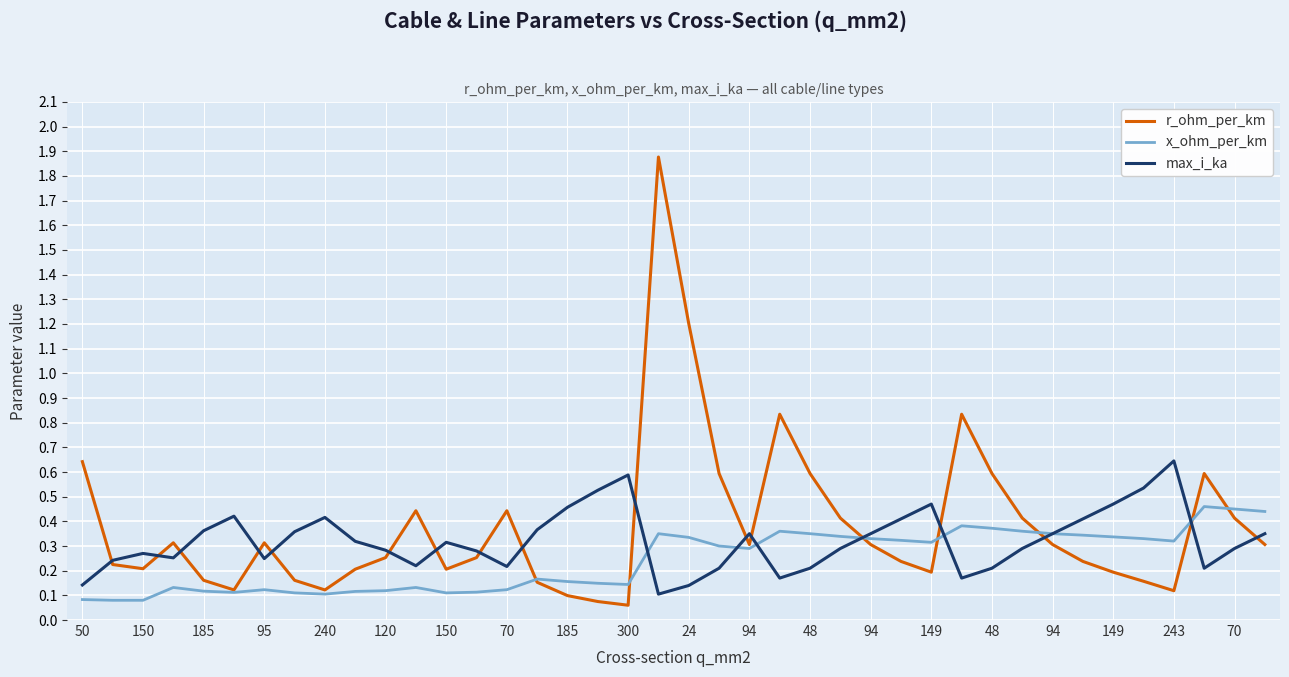

Which series ends up on top after the final intersection of x_ohm_per_km and r_ohm_per_km?

x_ohm_per_km